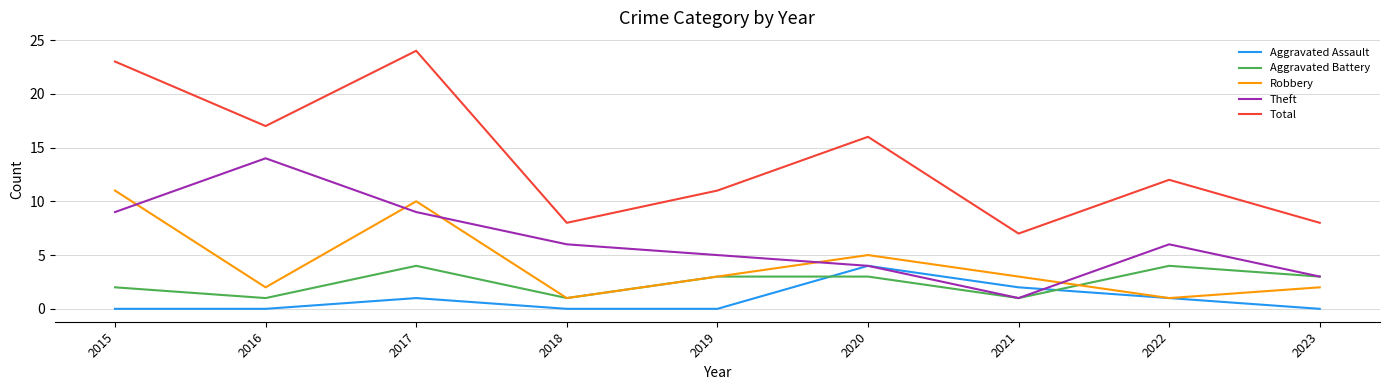

What is the sum of all Theft values?

57